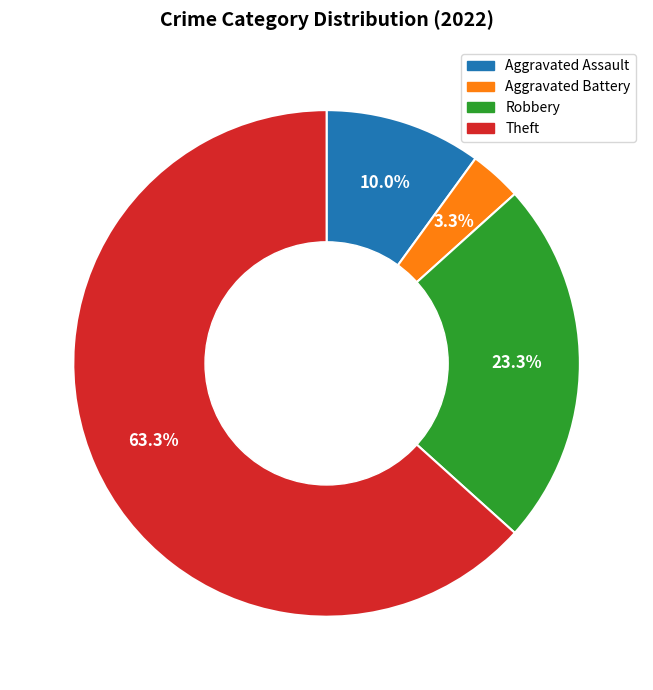

To the nearest percent, what percentage of the pie is Theft?

63%